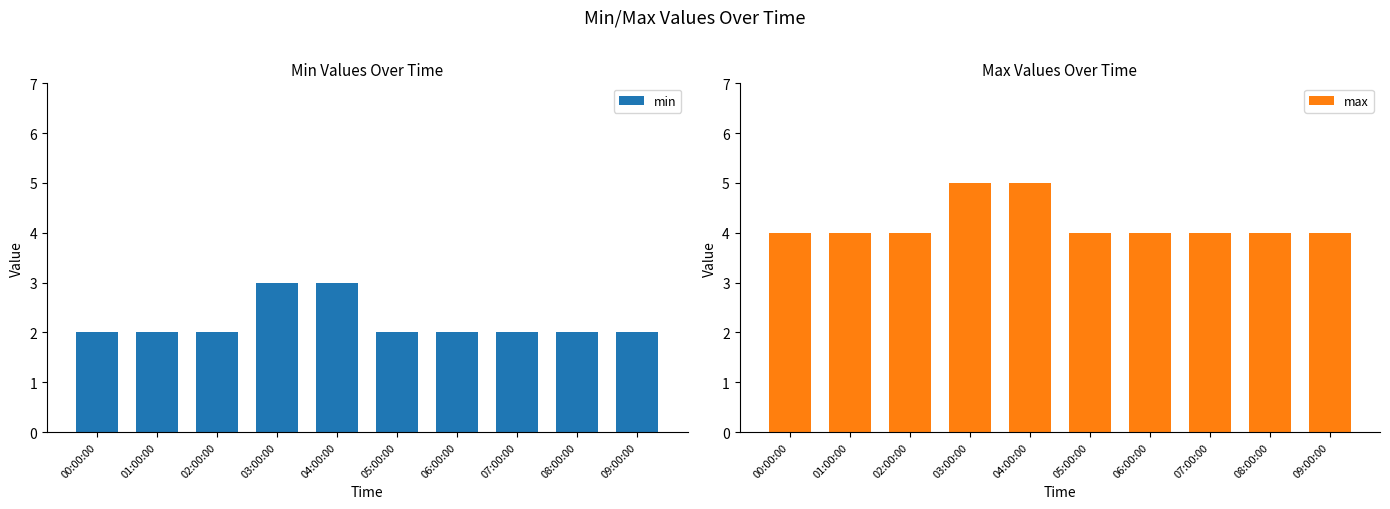

Where is min nearest to the value 2?

00:00:00